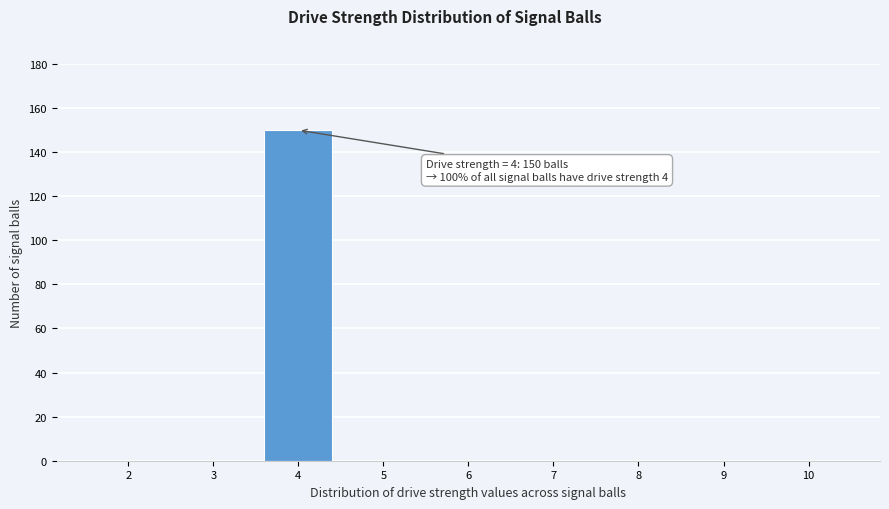

Reading left to right, list all the values displayed in this chart.

2=0	3=0	4=150	5=0	6=0	7=0	8=0	9=0	10=0